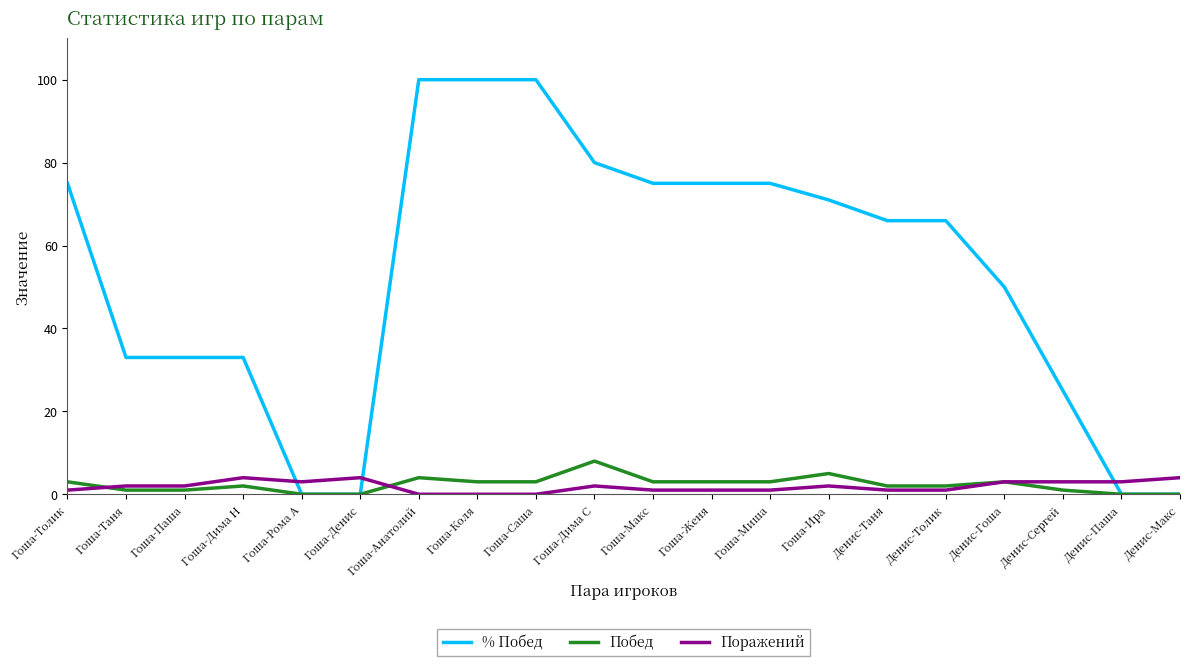

Where is % Побед nearest to the value 50?

Денис-Гоша